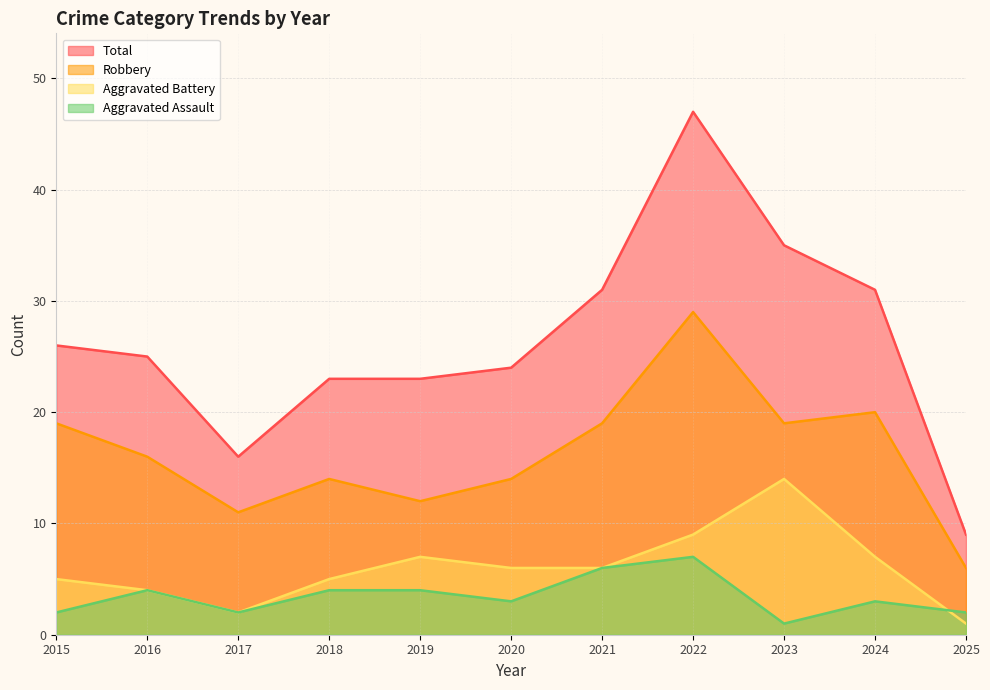

Count the number of data series in this chart.

4